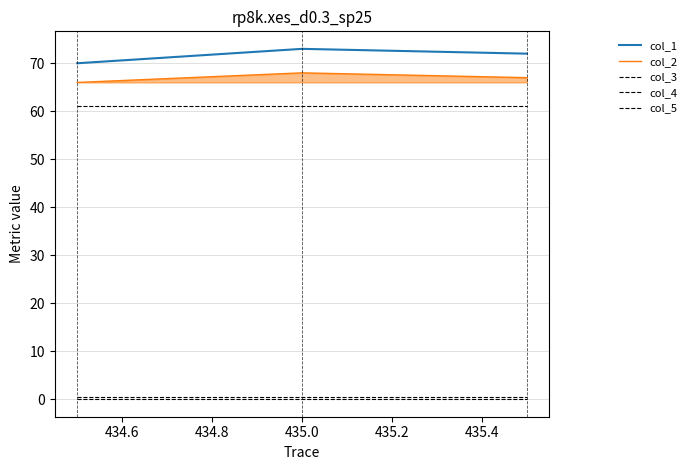

Does the chart display data point markers on the line(s)?

No